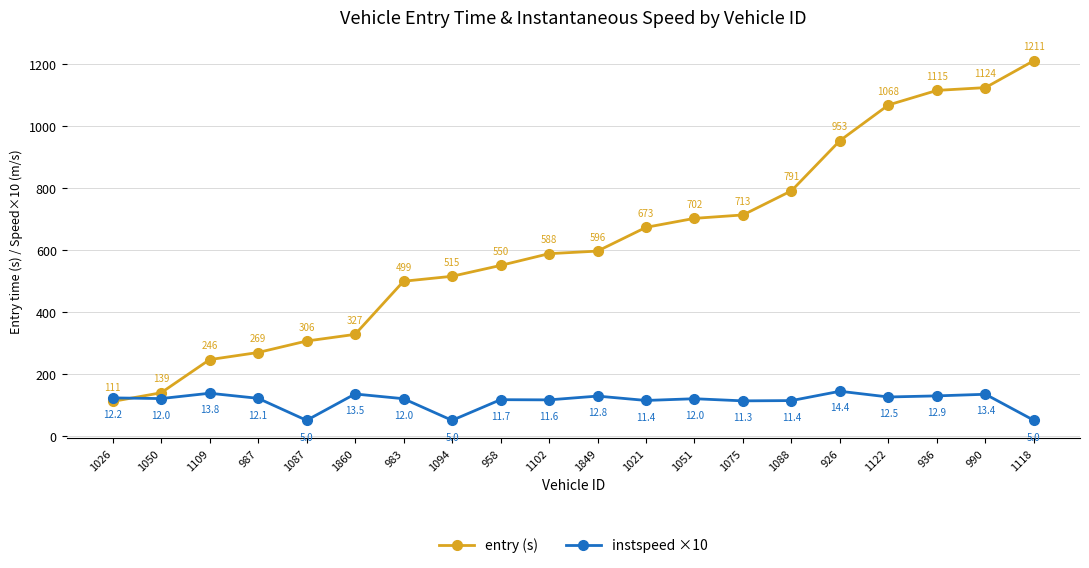

Which series has the largest total across all categories?

entry (s)